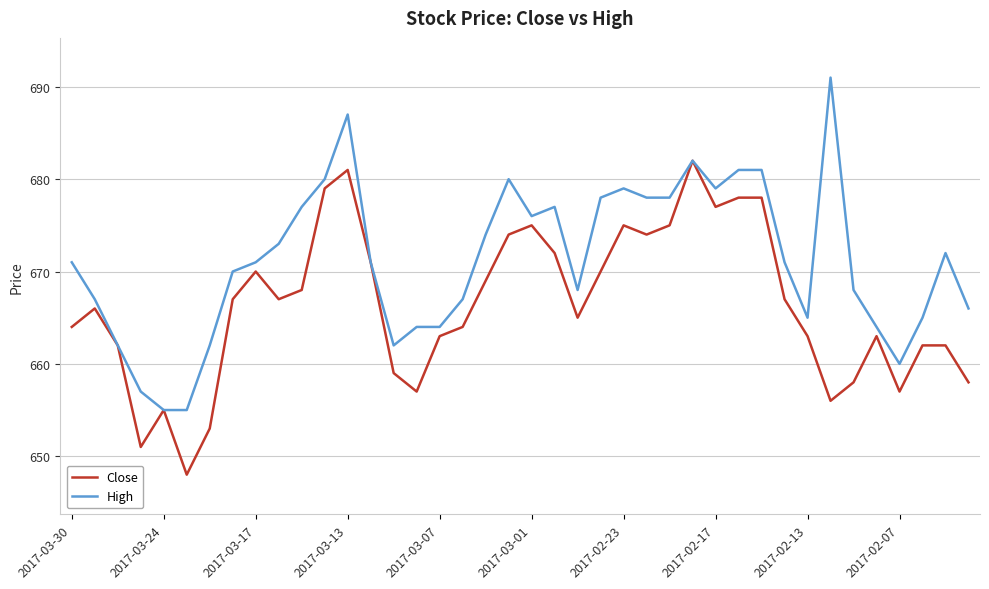

What is the lowest value of the High series?

655